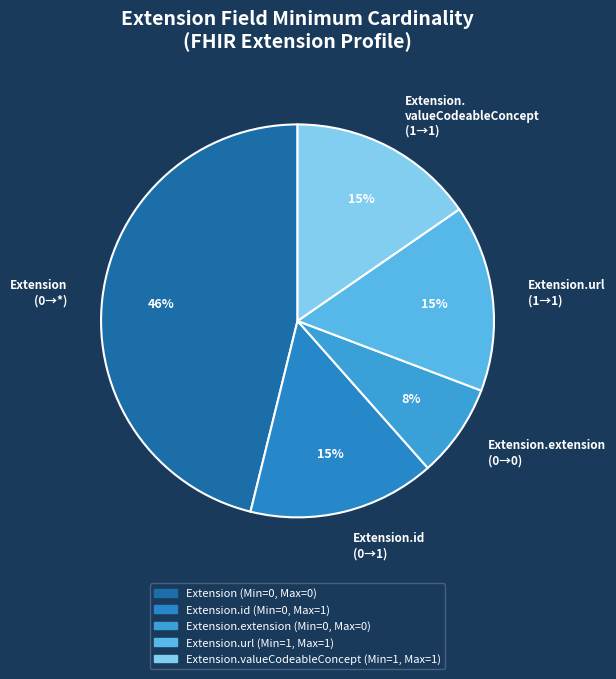

How many segments does this pie chart have?

5